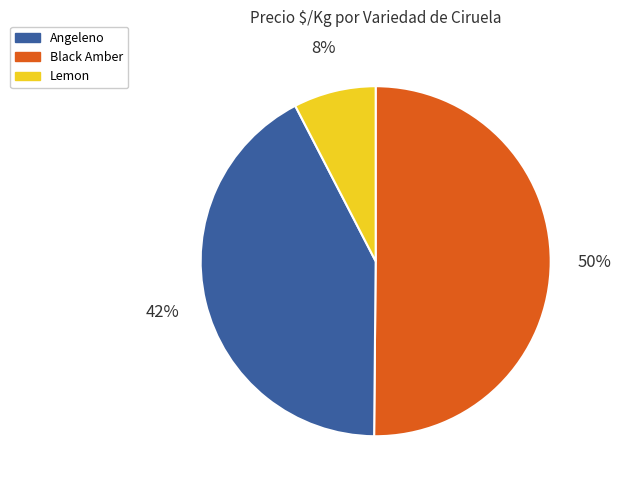

How many segments does this pie chart have?

3